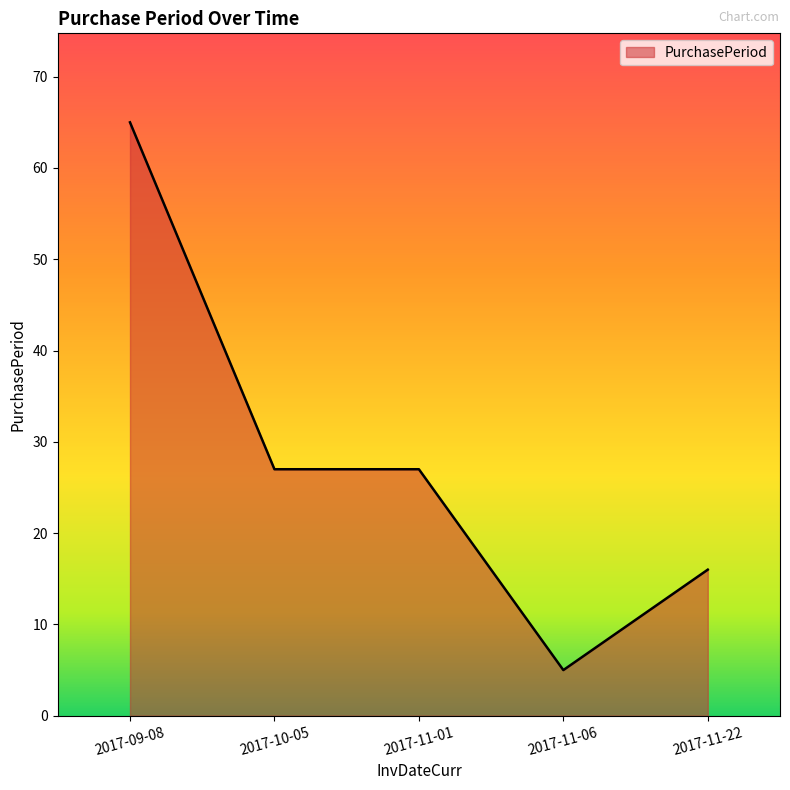

Which has a higher value, 2017-11-01 or 2017-11-06?

2017-11-01